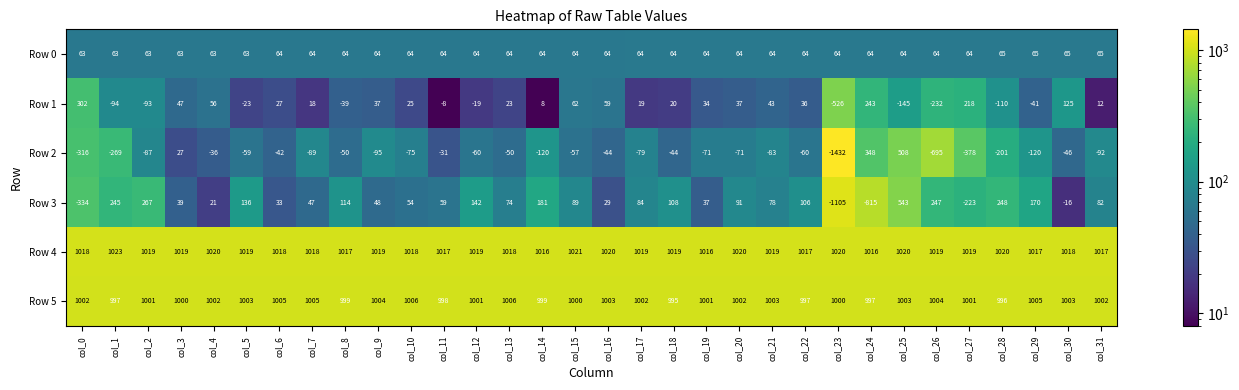

The value of Row 1 at col_27 is 218. True or false?

True